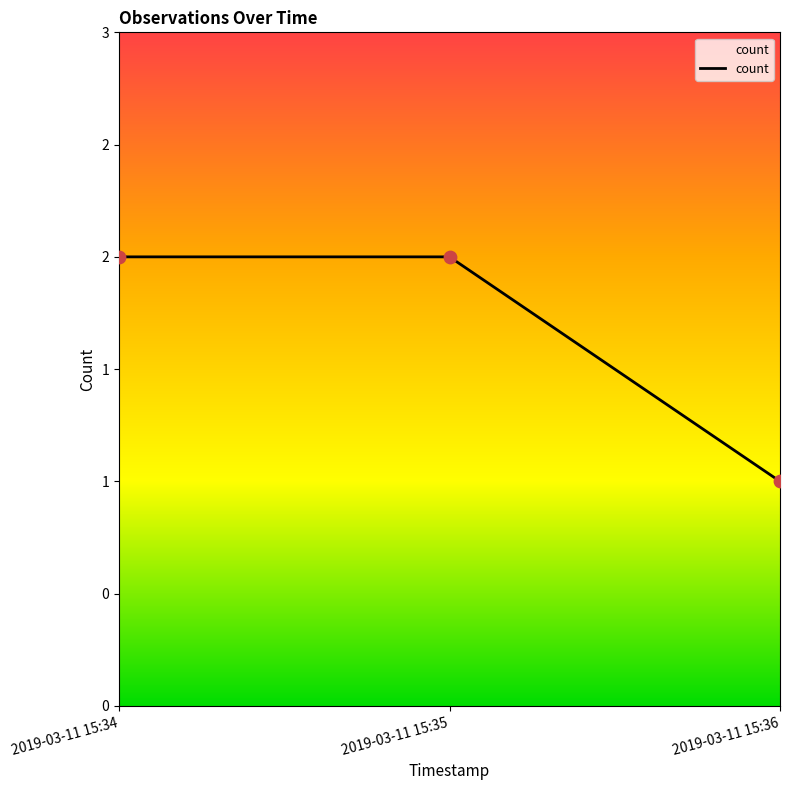

Which has a higher value, 2019-03-11 15:35 or 2019-03-11 15:36?

2019-03-11 15:35